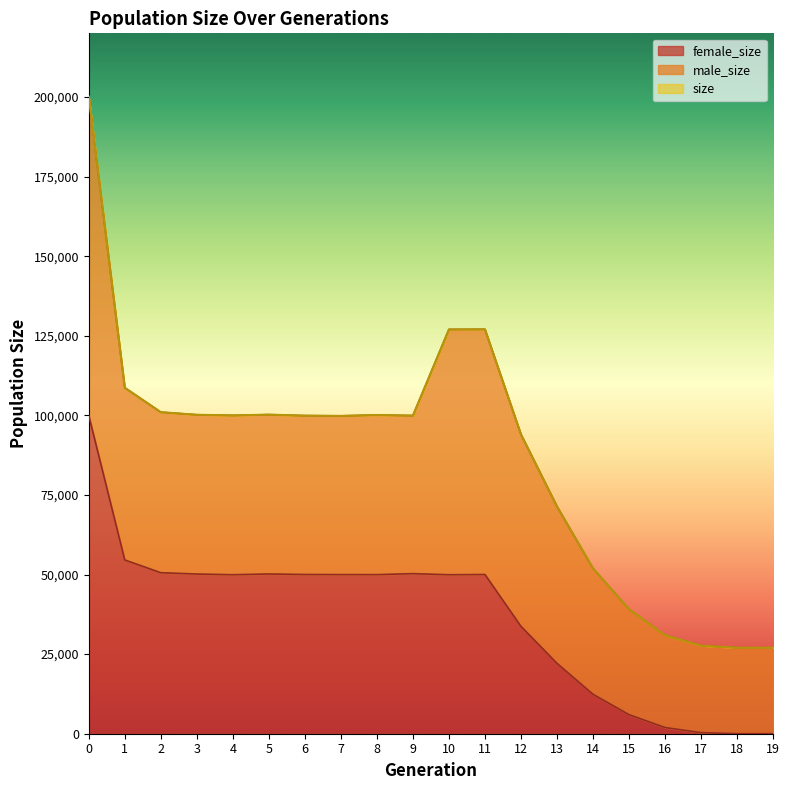

True or false: female_size and size intersect in this chart.

False